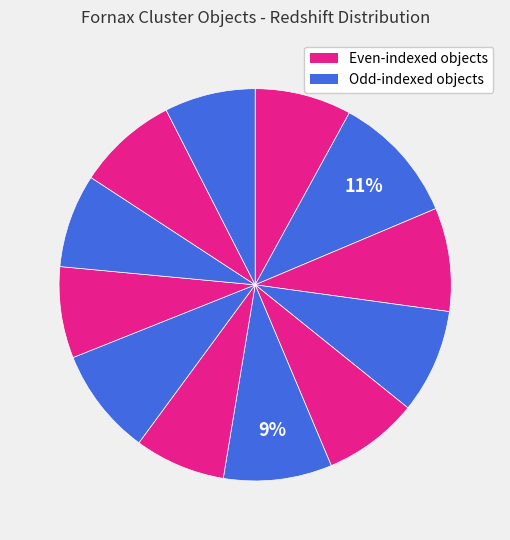

How many slices are in this pie chart?

12